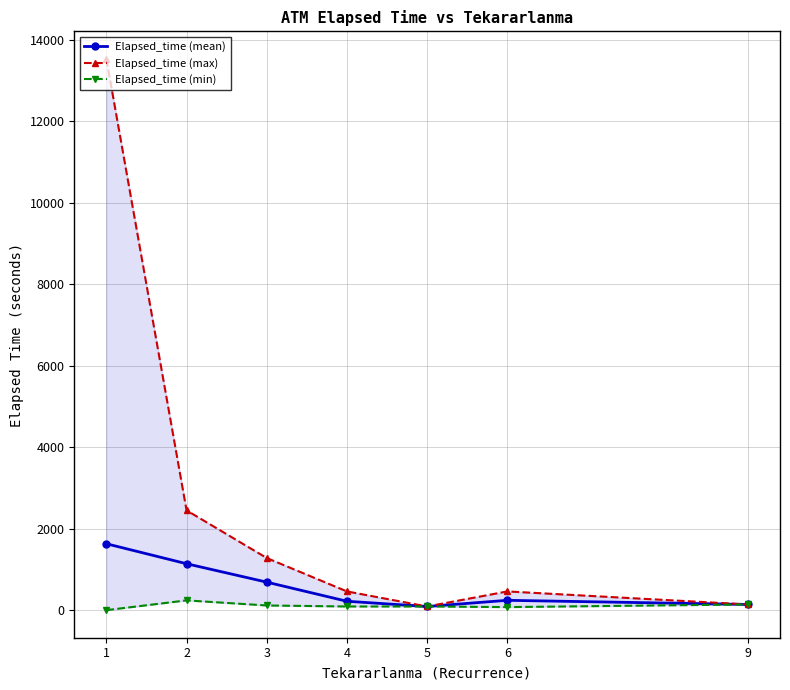

What is the minimum value for Elapsed_time (mean)?

90.0